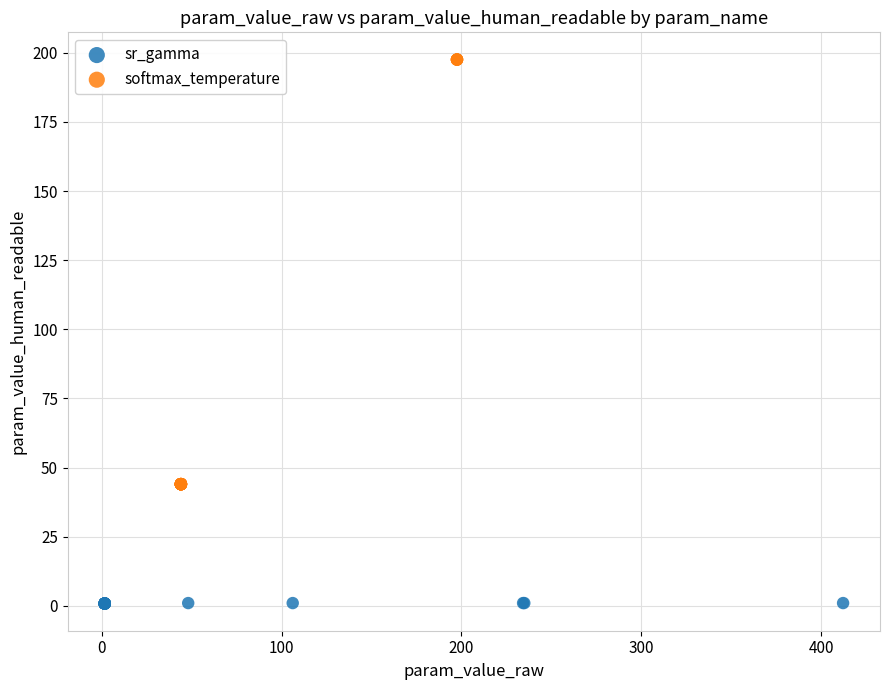

What are all the series names shown in the legend?

sr_gamma, softmax_temperature